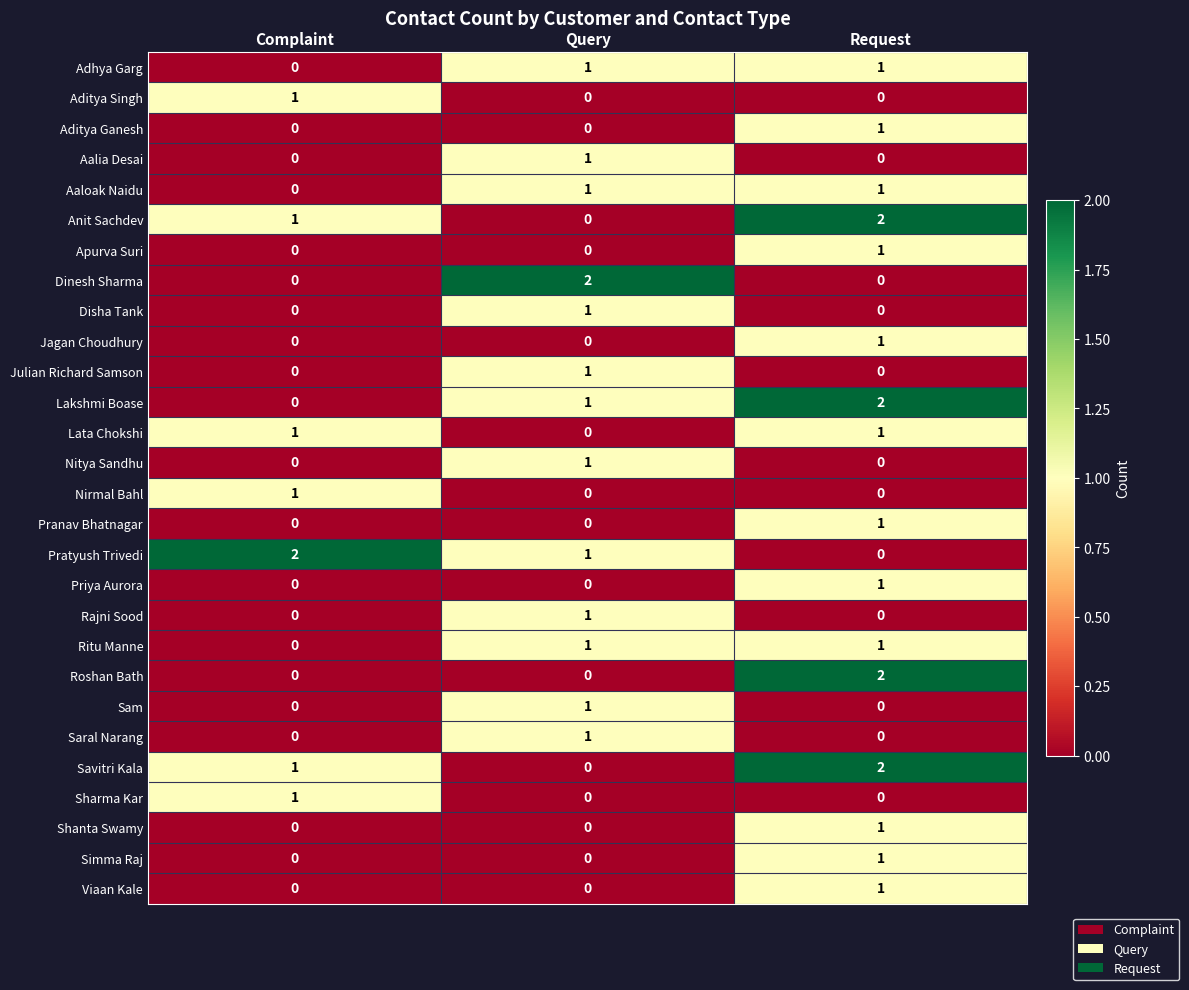

Count the Disha Tank values in the range 0 to 1.

3